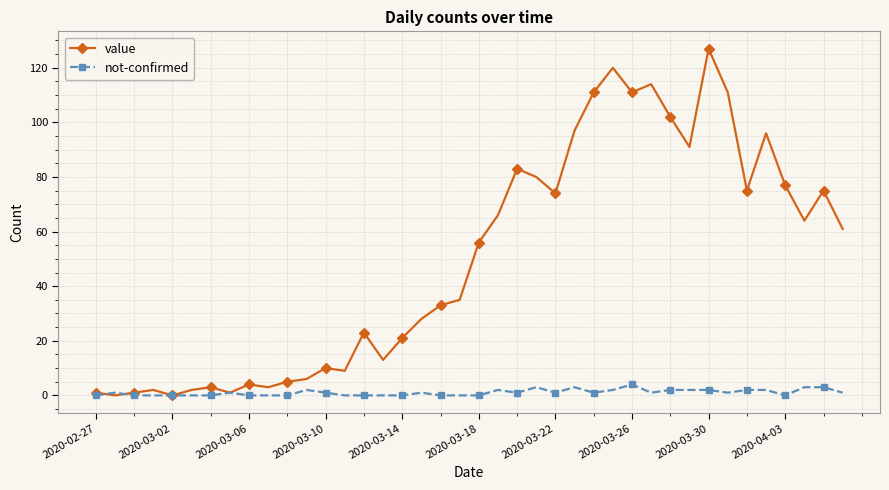

Does the chart have visible grid lines?

Yes